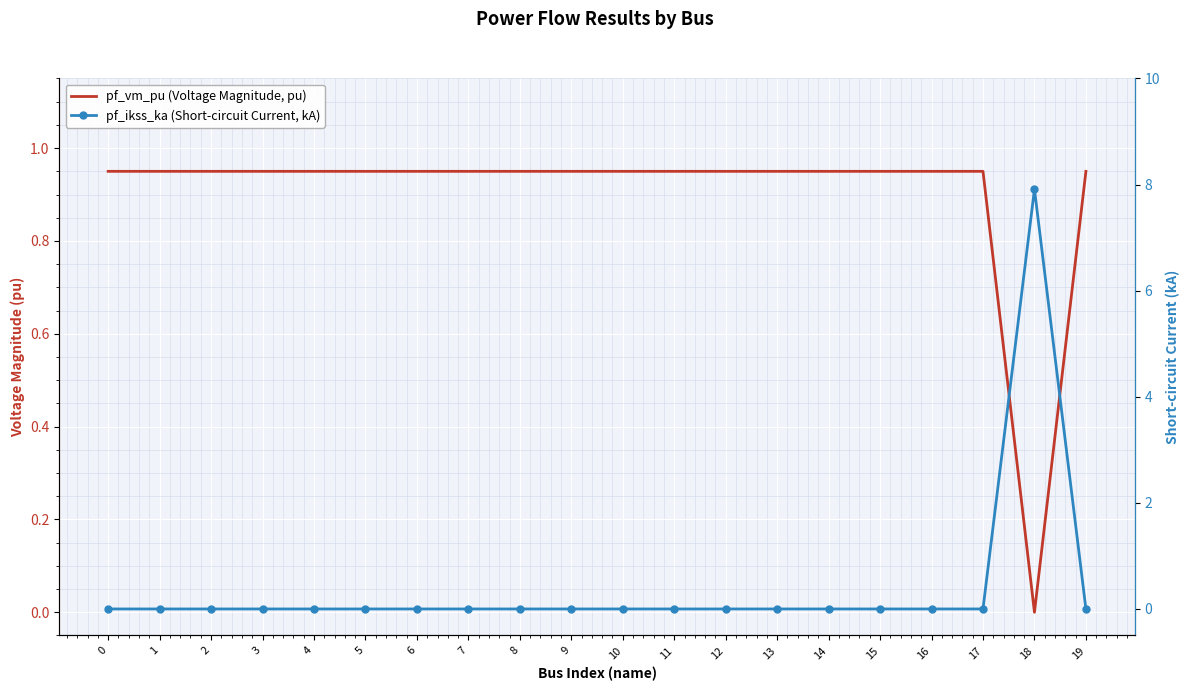

True or false: pf_vm_pu (Voltage Magnitude, pu) and pf_ikss_ka (Short-circuit Current, kA) intersect in this chart.

True